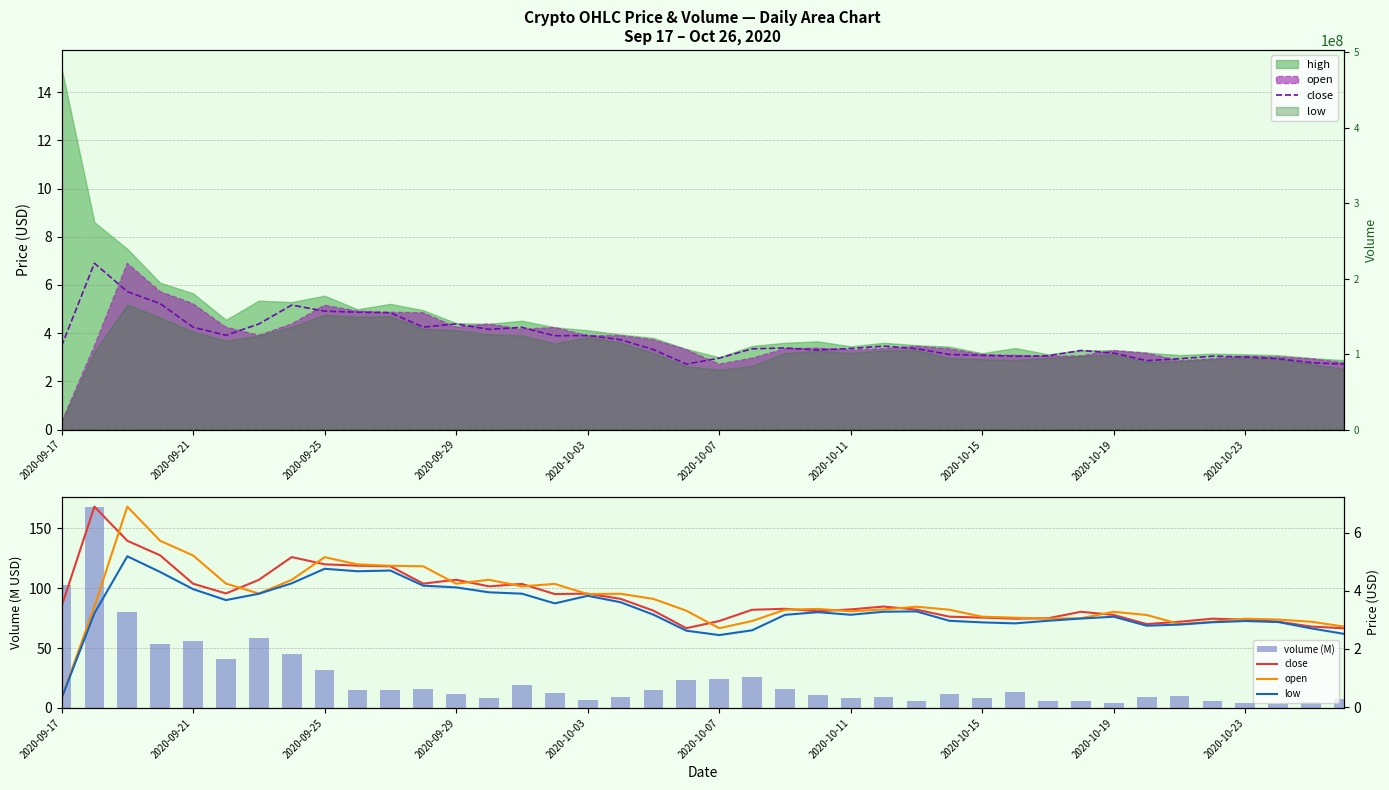

True or false: low has a value of 5.1 at 2020-10-19.

False